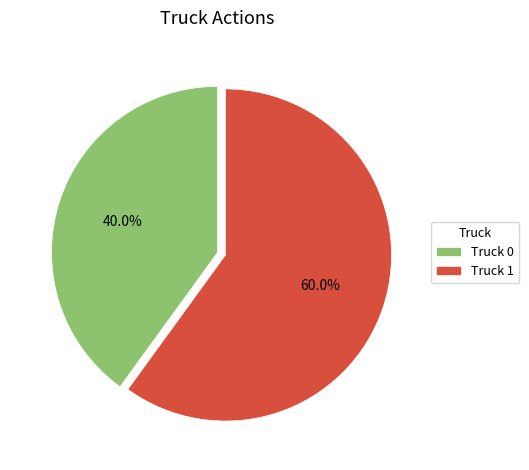

Is Truck 0 the majority of the pie?

No